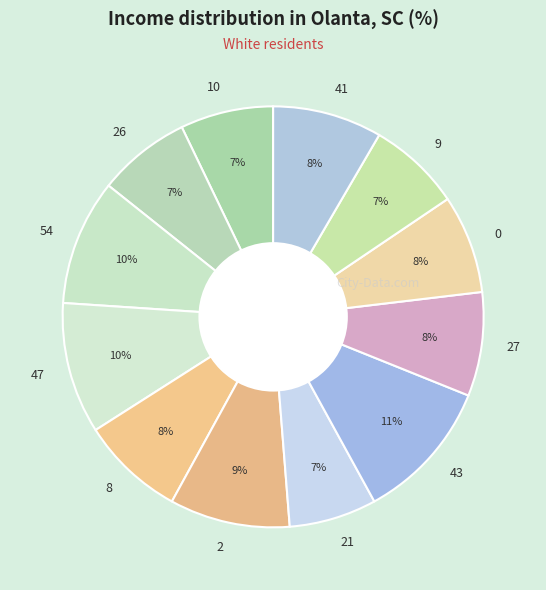

What is the ratio of the value at 26 to the value at 0?

0.9